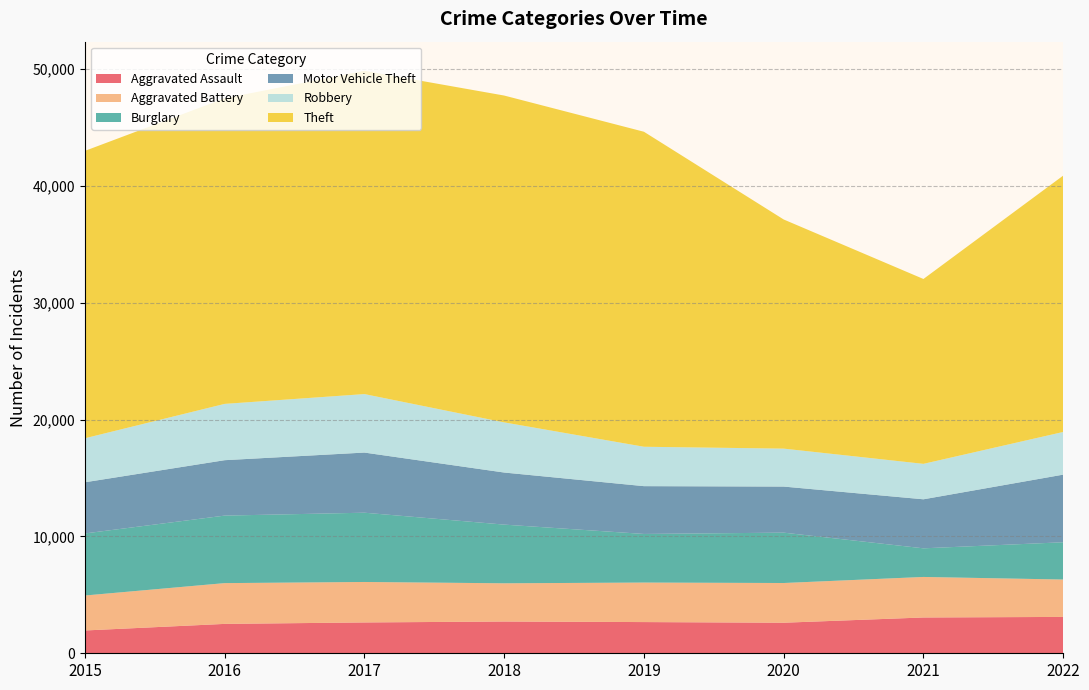

Reading left to right, extract all data points from this chart.

Aggravated Assault: 1951	2514	2638	2717	2670	2614	3063	3111
Aggravated Battery: 2992	3489	3463	3271	3381	3398	3468	3199
Burglary: 5310	5777	5927	5021	4159	4310	2449	3189
Motor Vehicle Theft: 4378	4741	5145	4456	4090	3942	4195	5786
Robbery: 3766	4818	5005	4291	3371	3247	3033	3651
Theft: 24589	26145	27661	27965	26953	19606	15818	21934